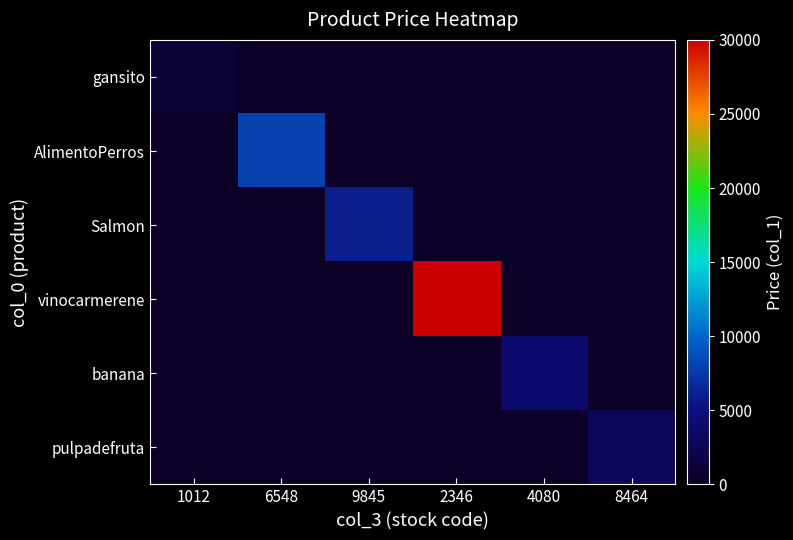

What is the difference between the highest and lowest values at 1012?

1000